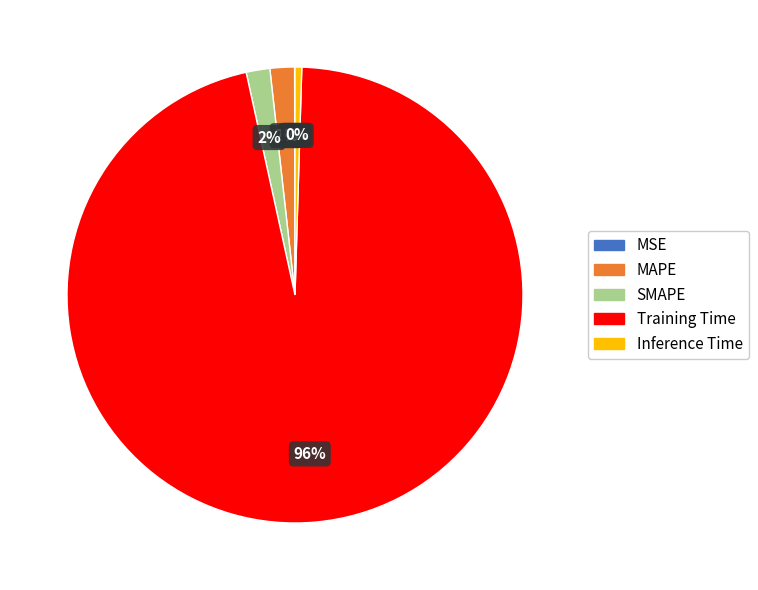

Which category has the biggest portion of the pie?

Training Time